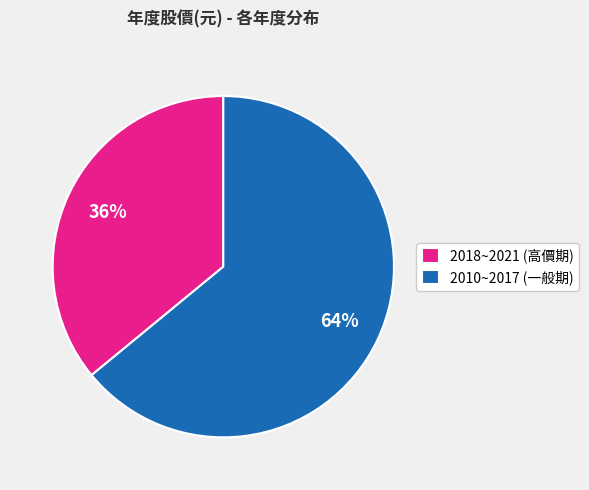

True or false: 2018~2021 (高價期) accounts for 36% of the total.

True